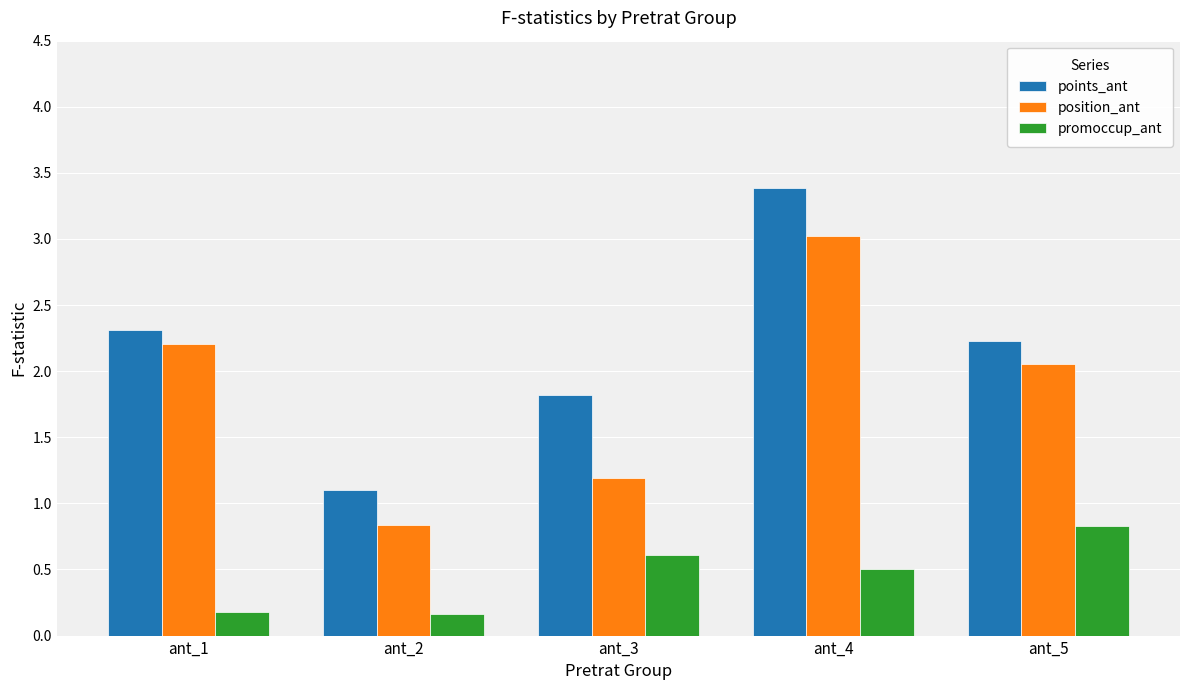

Which series has the largest total across all categories?

points_ant